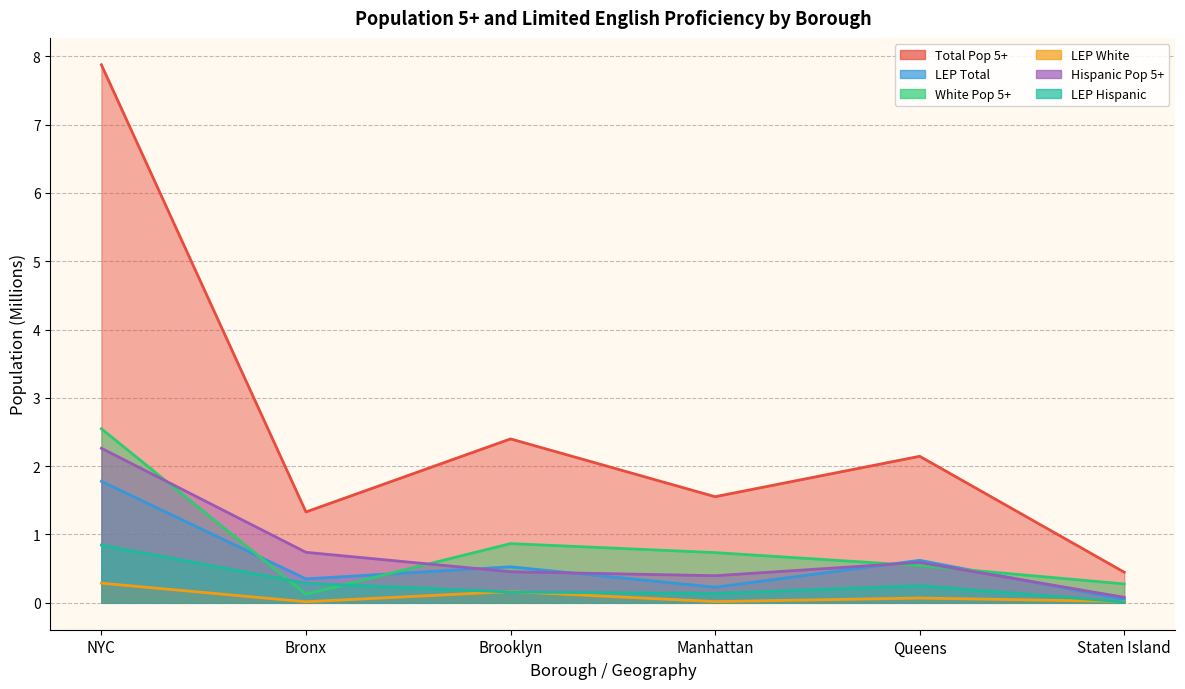

What is the label of the 4th point from the right?

Brooklyn